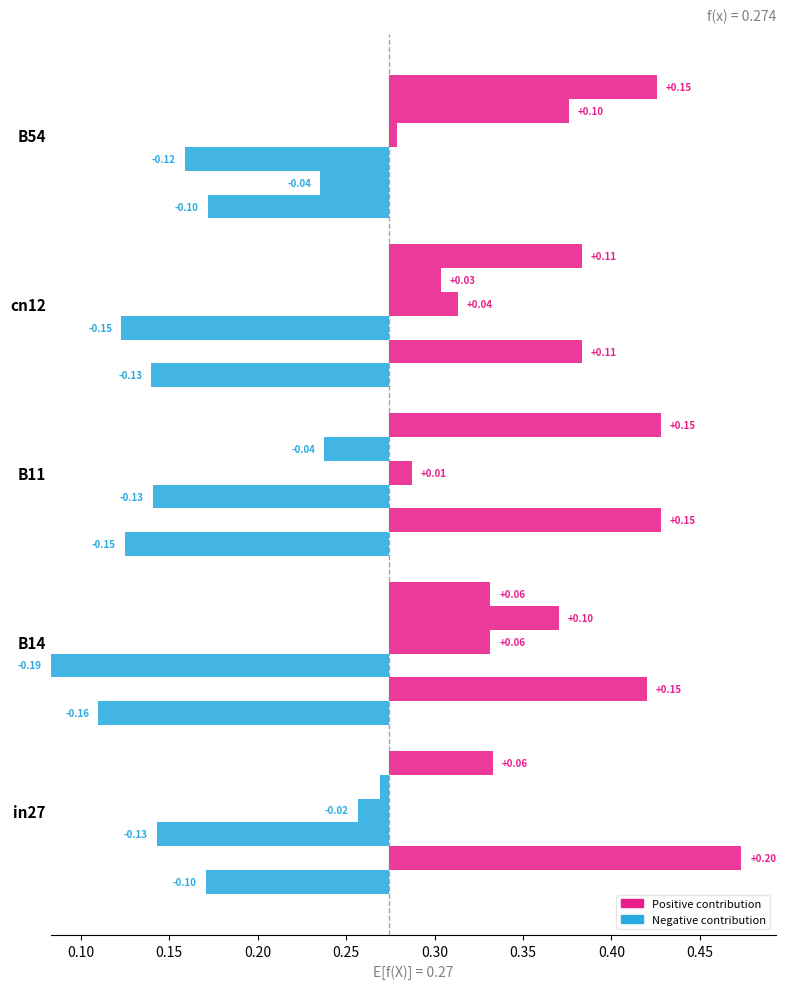

Count the number of data series in this chart.

6